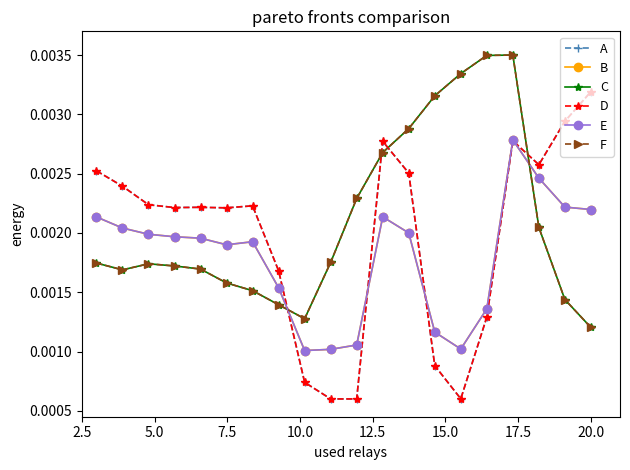

Does the chart have visible grid lines?

No